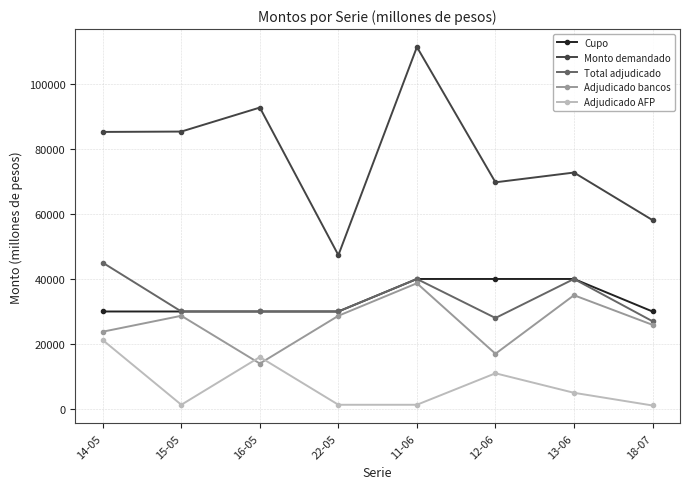

What is the difference between the maximum and second lowest values in the Total adjudicado series?

17000